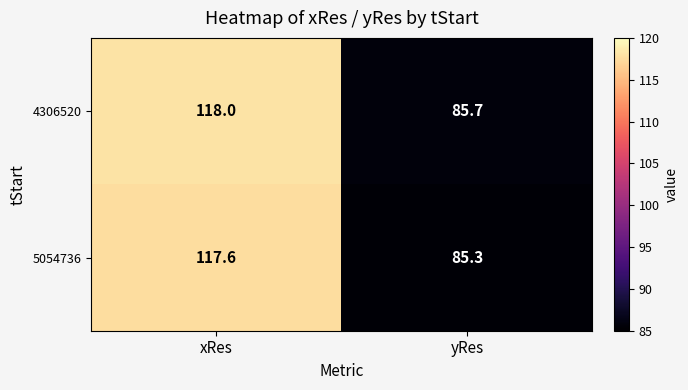

Which series has the largest total across all categories?

4306520